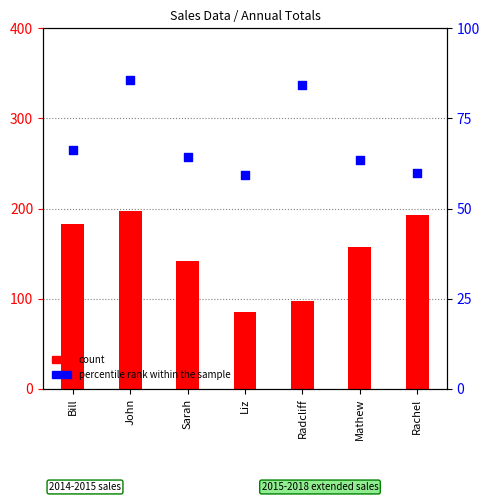

Which series has the widest spread of Y values?

count